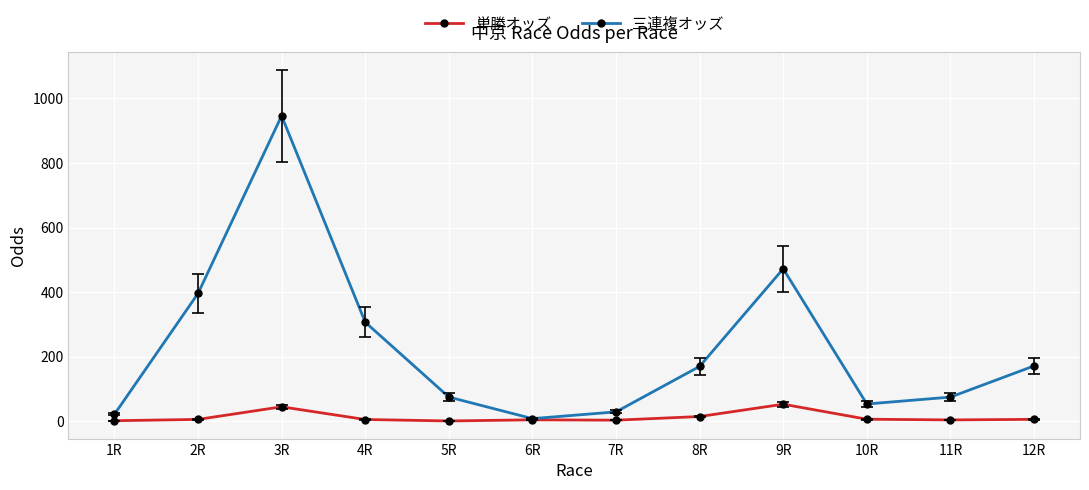

Read the 単勝オッズ value at 12R.

6.5